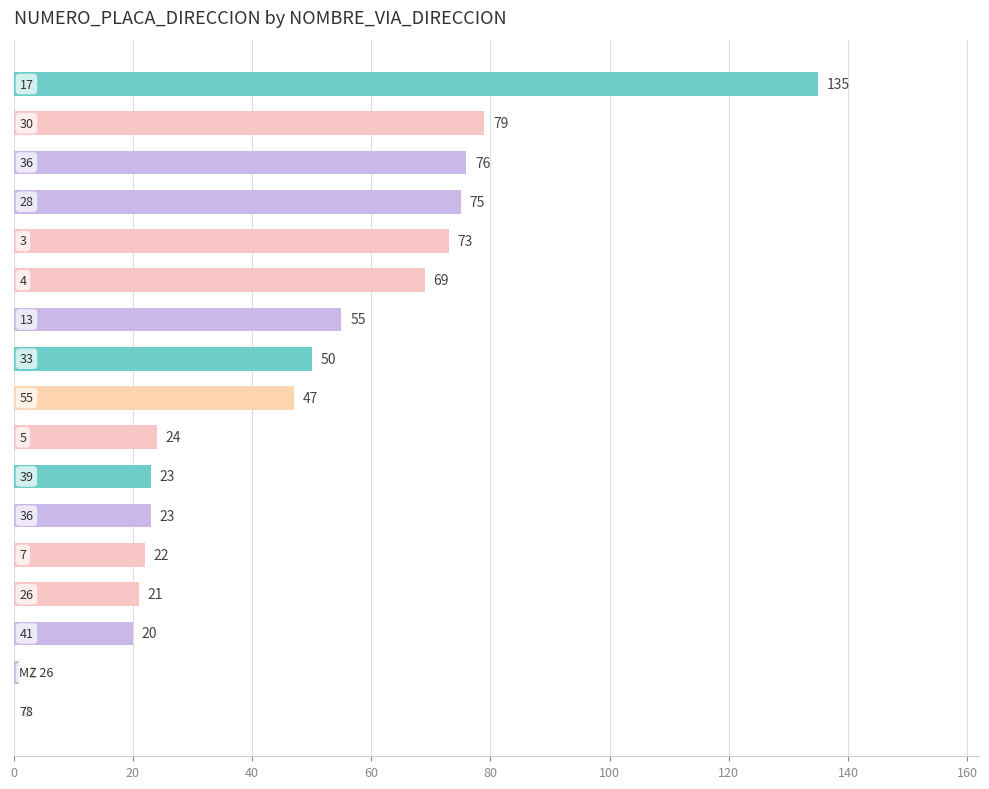

What is the maximum value shown in the chart?

135